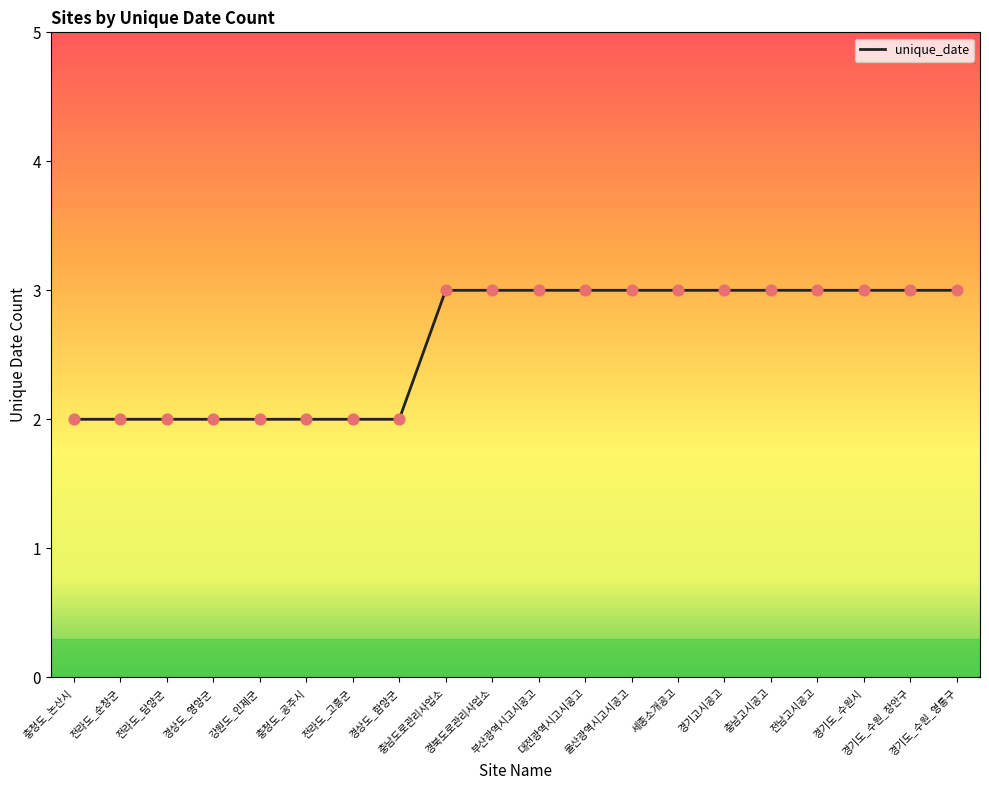

What is the change in value from 경상도_함양군 to 대전광역시고시공고?

+1